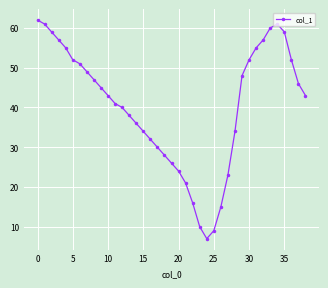

What is the maximum value shown in the chart?

62